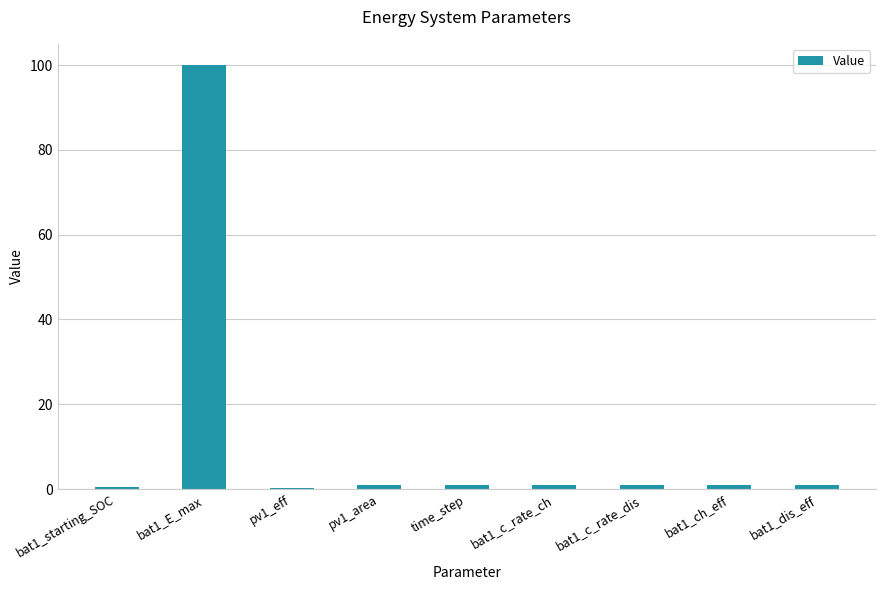

What is the greatest value displayed?

100.0